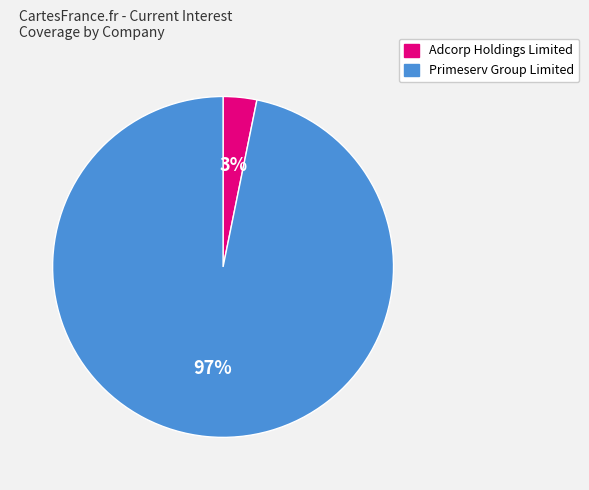

To the nearest percent, what is the difference between the largest and smallest slice percentages?

94%